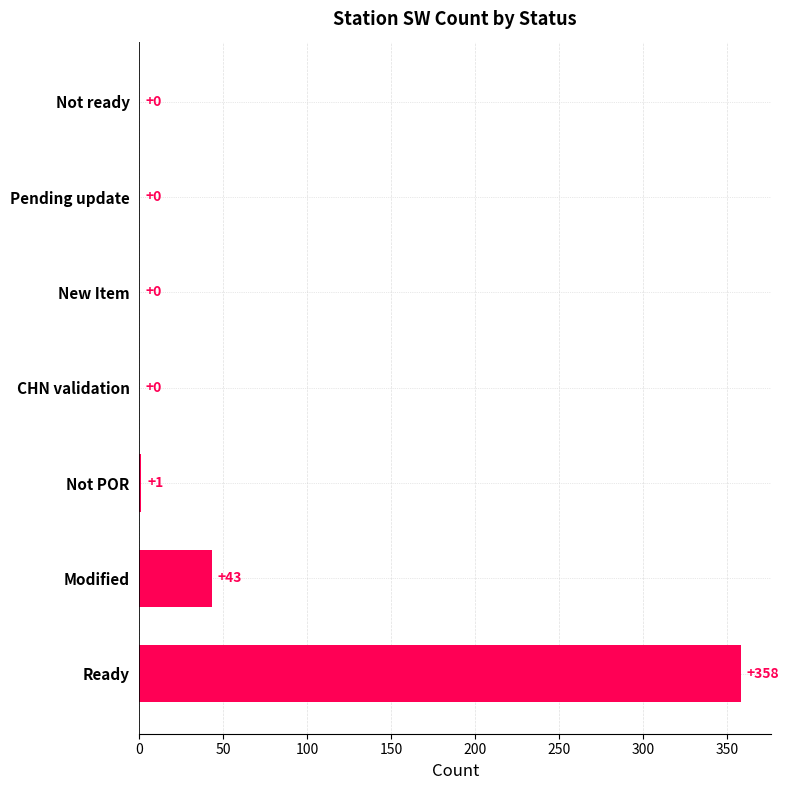

At which label is the value closest to 179?

Modified